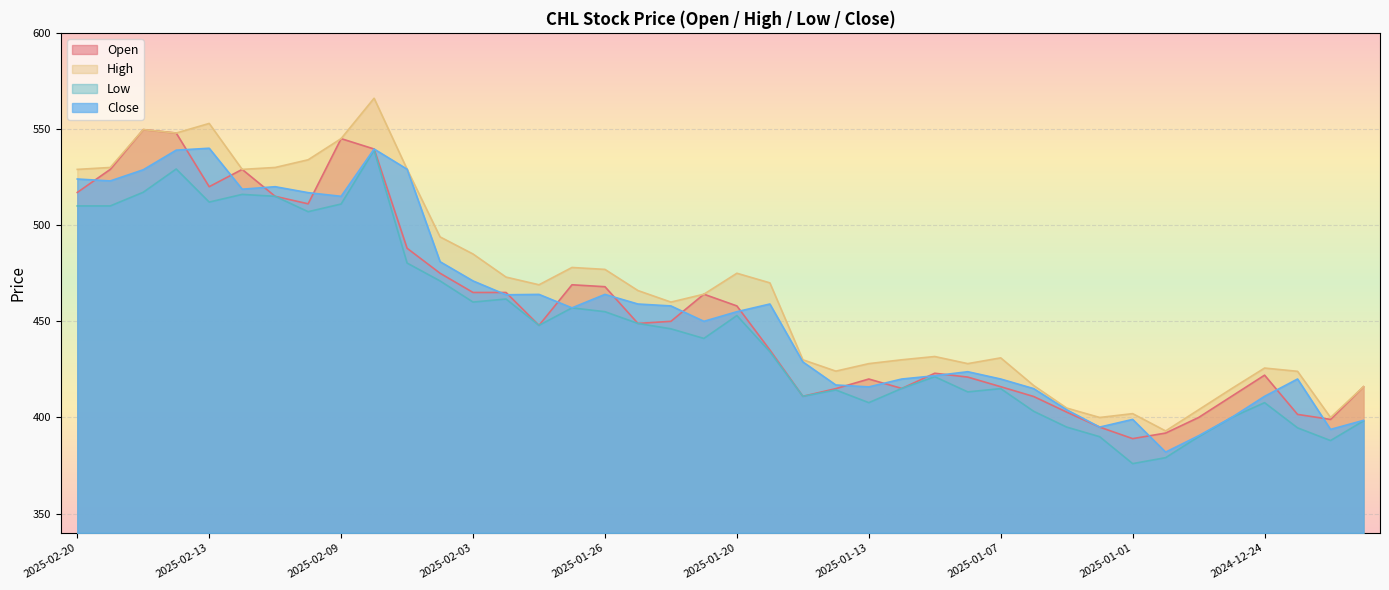

At which label is Low closest to 457?

2025-01-27